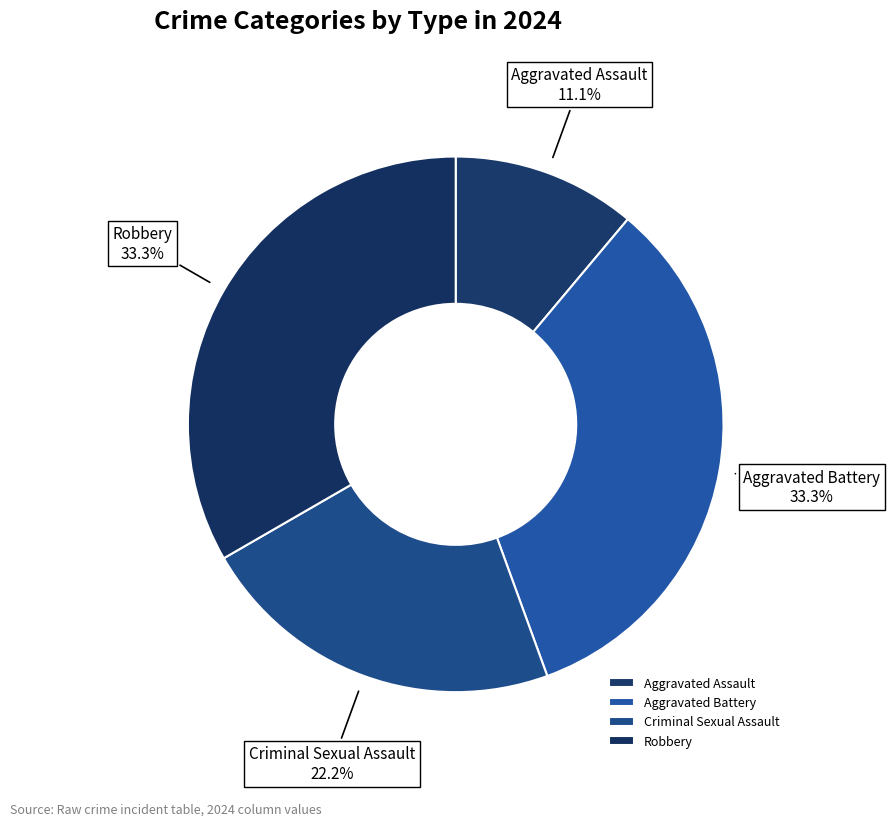

The Aggravated Assault slice represents 11% of the pie. True or false?

True